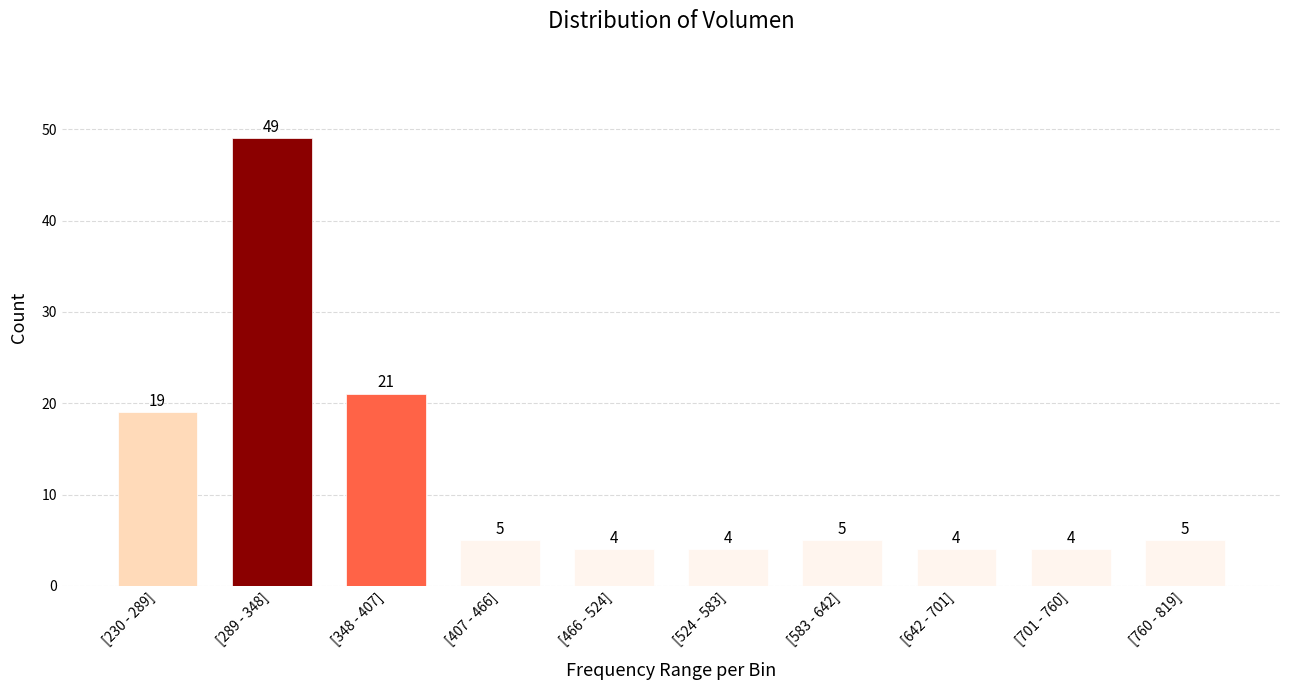

Reading right to left, extract all data points from this chart.

[760 - 819]=5	[701 - 760]=4	[642 - 701]=4	[583 - 642]=5	[524 - 583]=4	[466 - 524]=4	[407 - 466]=5	[348 - 407]=21	[289 - 348]=49	[230 - 289]=19